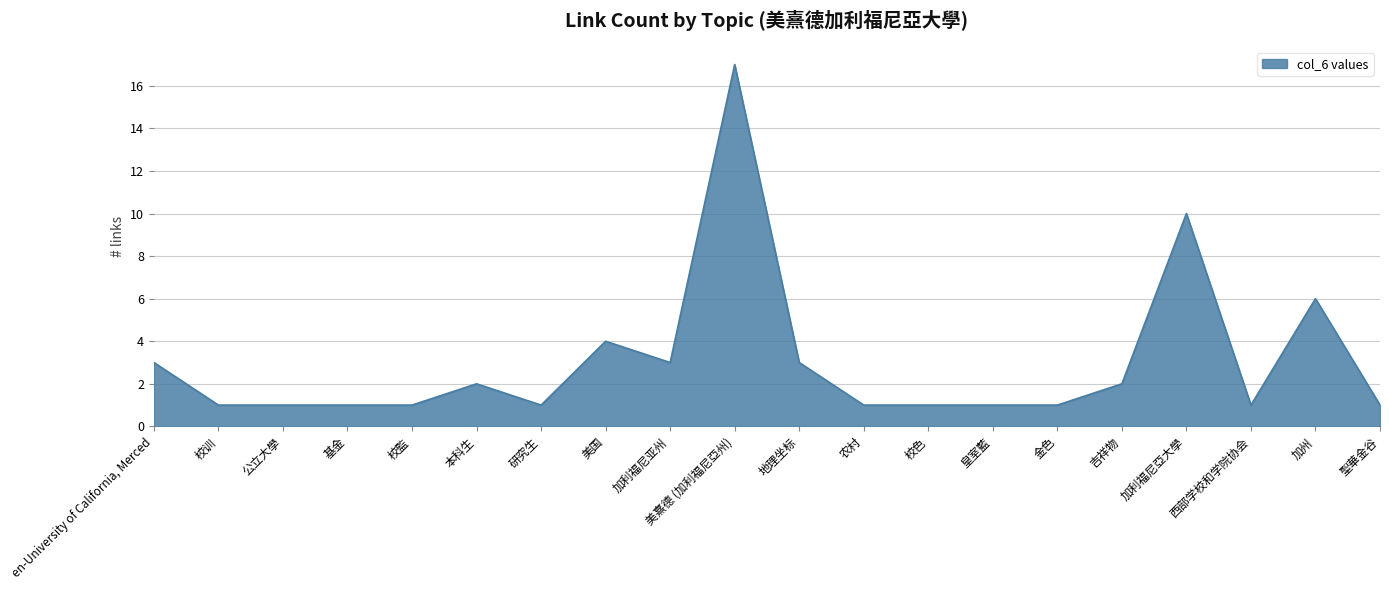

What is the change in value from 地理坐标 to 皇室藍?

-2